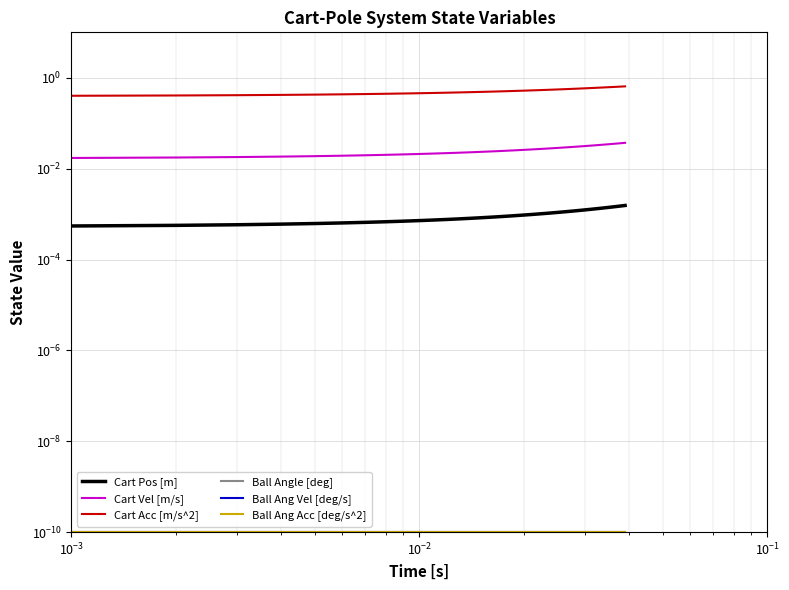

True or false: Ball Ang Acc [deg/s^2] has more than 1 points higher than both neighbors.

False